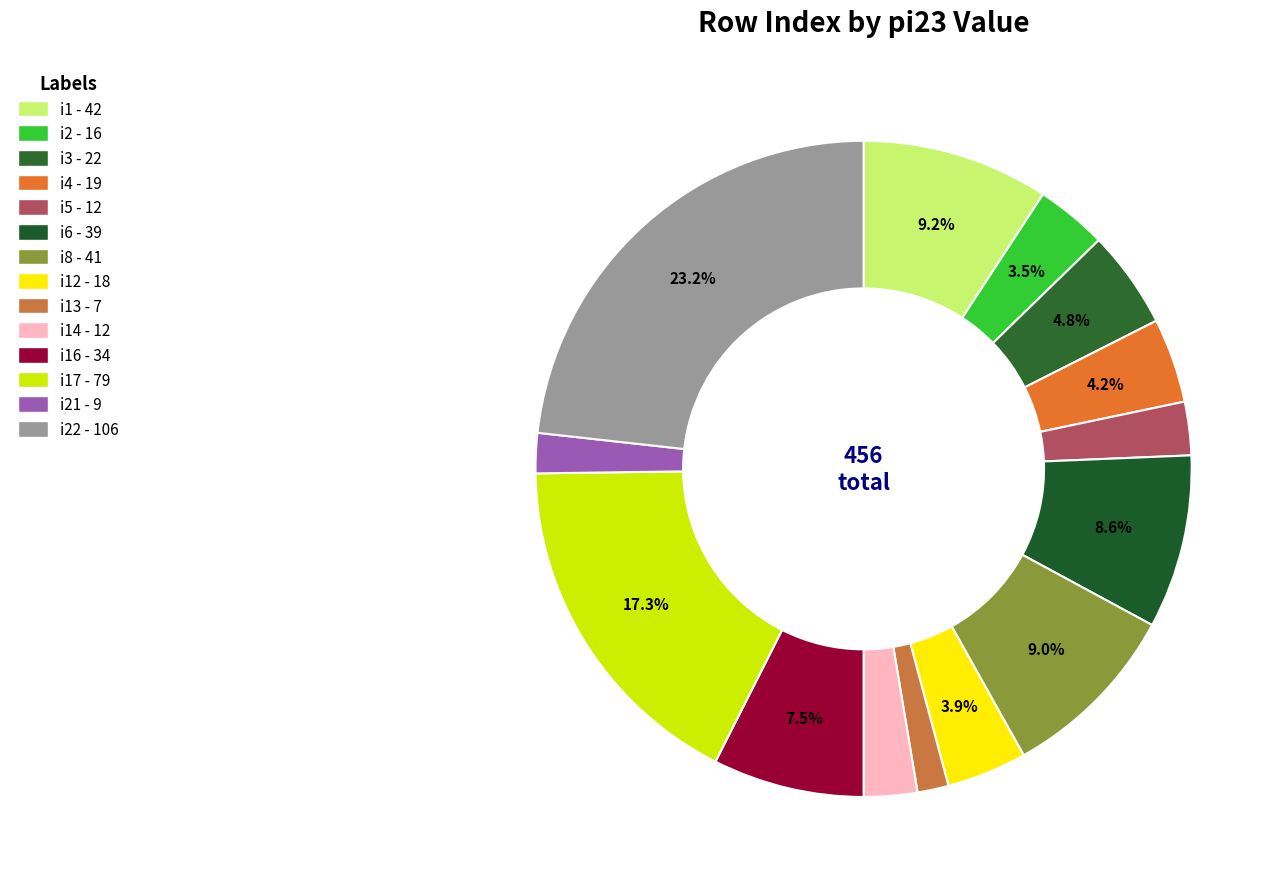

Count the number of slices in the pie.

14